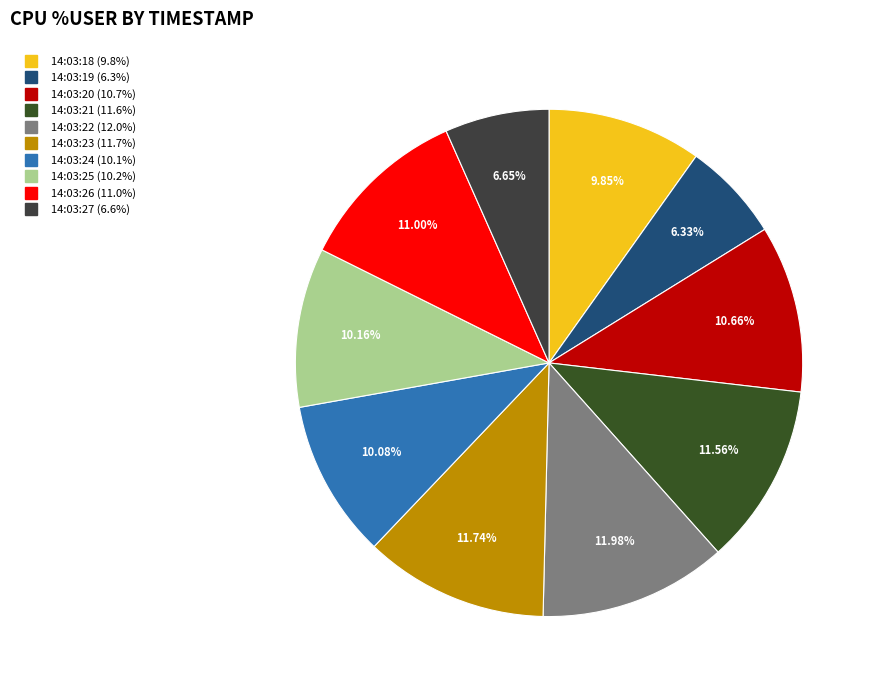

What is the change in value from 14:03:18 to 14:03:25?

+2.6